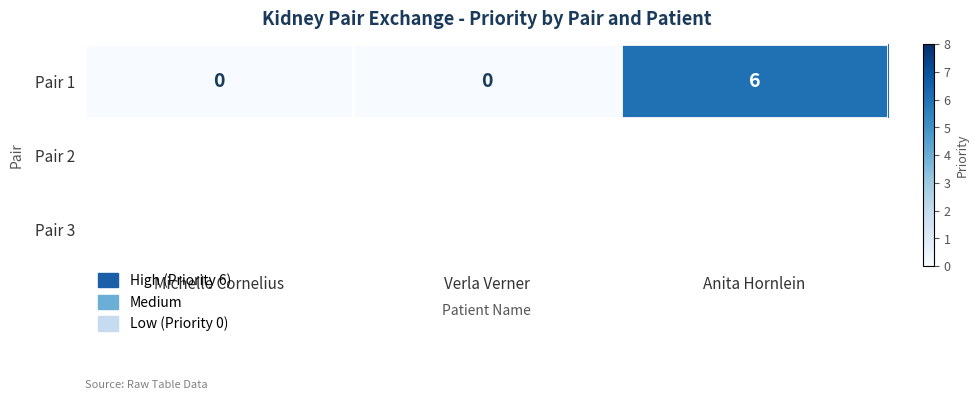

Is it true that the value at Michelle Cornelius is 0?

True